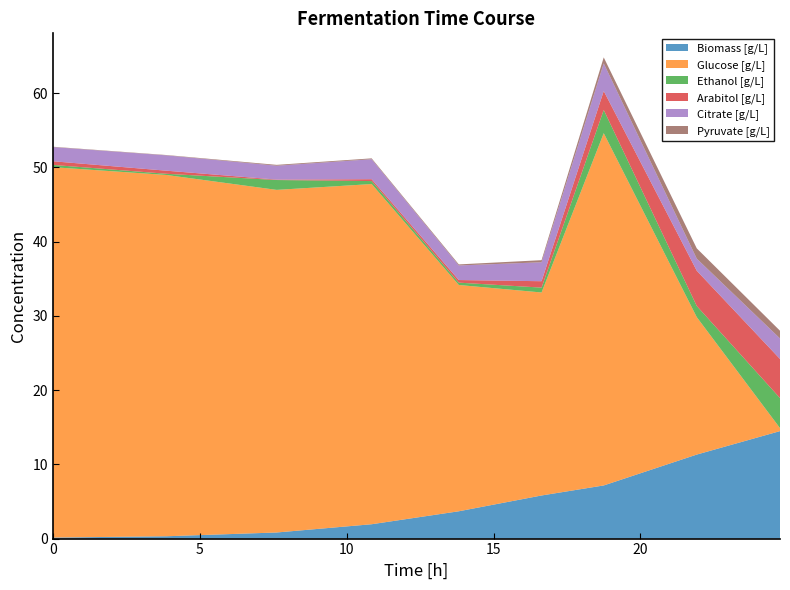

Reading left to right, transcribe all the data shown in this chart.

Biomass [g/L]: 0=0.1	1=0.3	2=0.8	3=1.9	4=3.7	5=5.8	6=7.2	7=11.3	8=14.5
Glucose [g/L]: 0=49.9	1=48.7	2=46.2	3=45.8	4=30.5	5=27.3	6=47.5	7=18.5	8=0.4
Ethanol [g/L]: 0=0.3	1=0.2	2=1.3	3=0.4	4=0.3	5=0.7	6=3.1	7=1.5	8=4.0
Arabitol [g/L]: 0=0.5	1=0.4	2=0.1	3=0.3	4=0.4	5=0.9	6=2.5	7=4.8	8=5.3
Citrate [g/L]: 0=1.9	1=2.1	2=1.9	3=2.7	4=2.0	5=2.6	6=3.7	7=1.6	8=2.8
Pyruvate [g/L]: 0=0.0	1=0.0	2=0.1	3=0.1	4=0.1	5=0.3	6=0.8	7=1.4	8=1.0